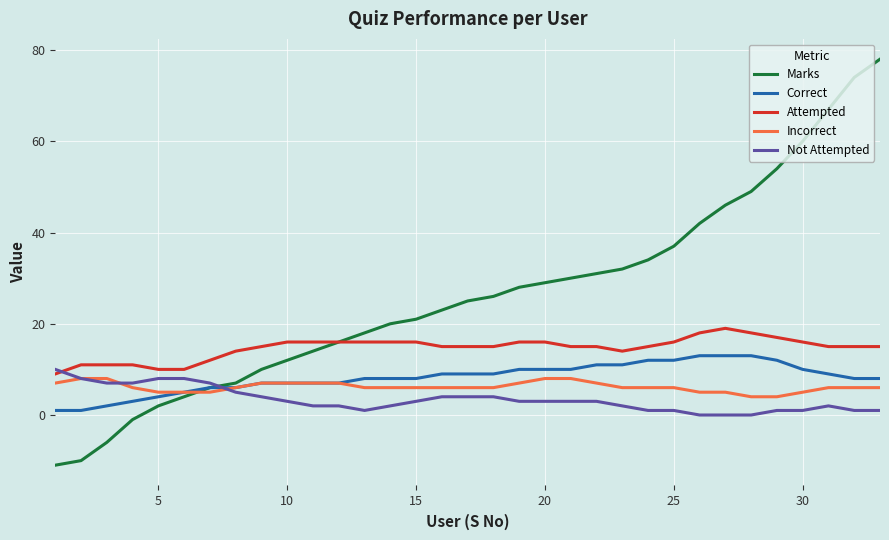

Which series ends up on top after the final intersection of Incorrect and Marks?

Marks